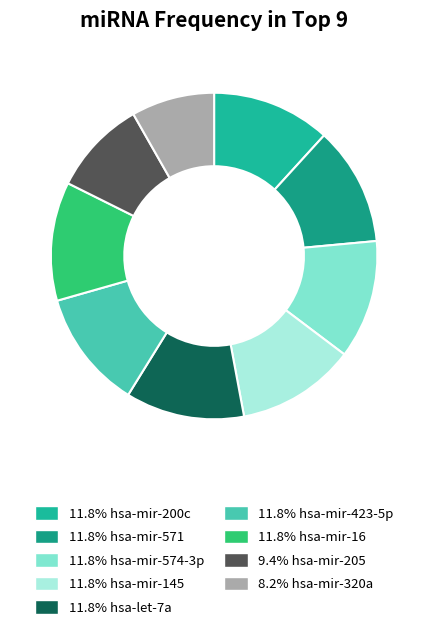

Count the number of slices in the pie.

9